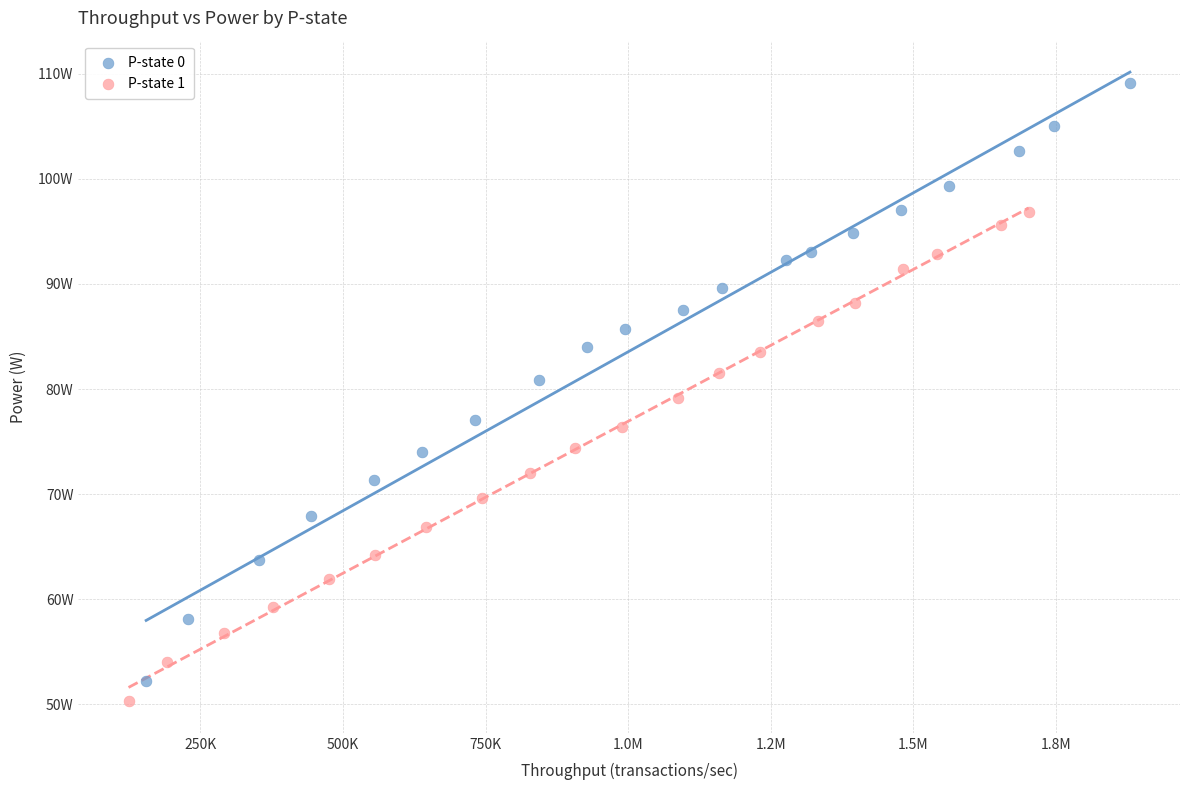

Which series has the widest spread of Y values?

P-state 0